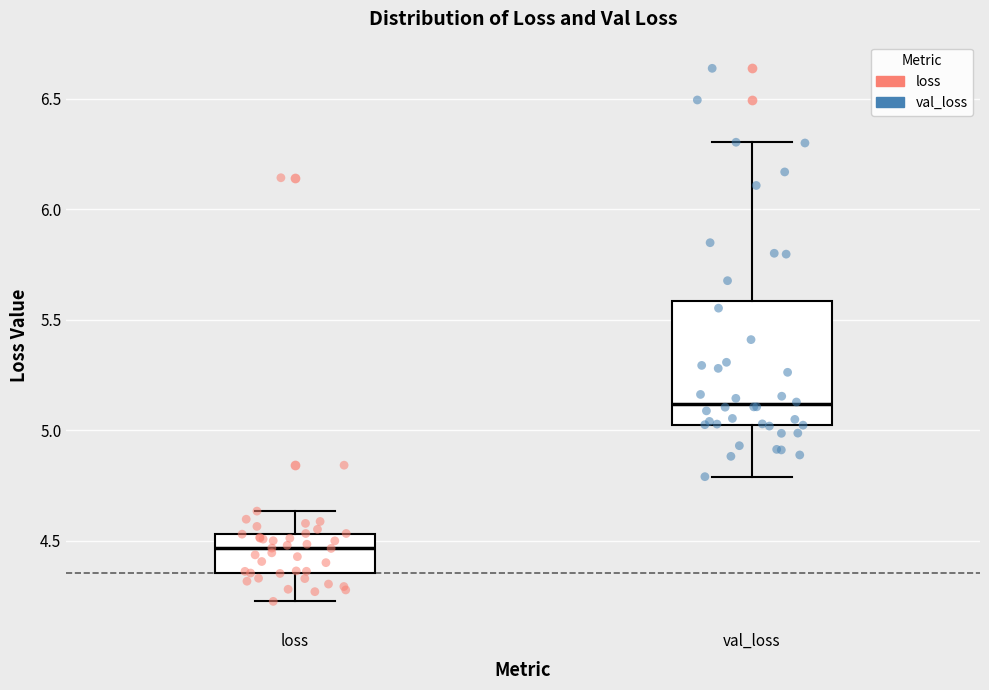

Which box's median line is the lowest?

loss